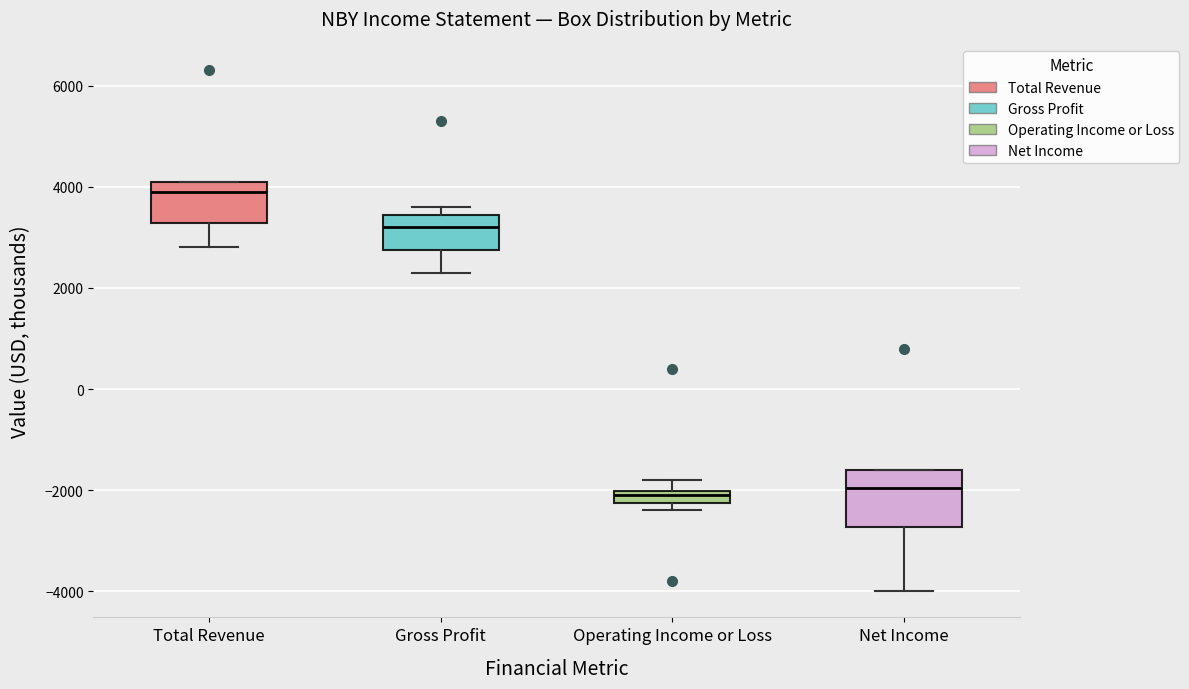

Where is the lower edge of the box for Gross Profit on the y-axis? The values are not printed on the chart, so give them approximately, as read against the axis.

2800